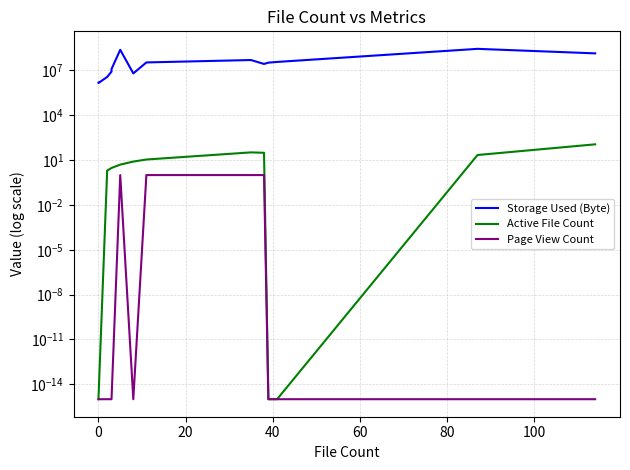

Does the chart have visible grid lines?

Yes